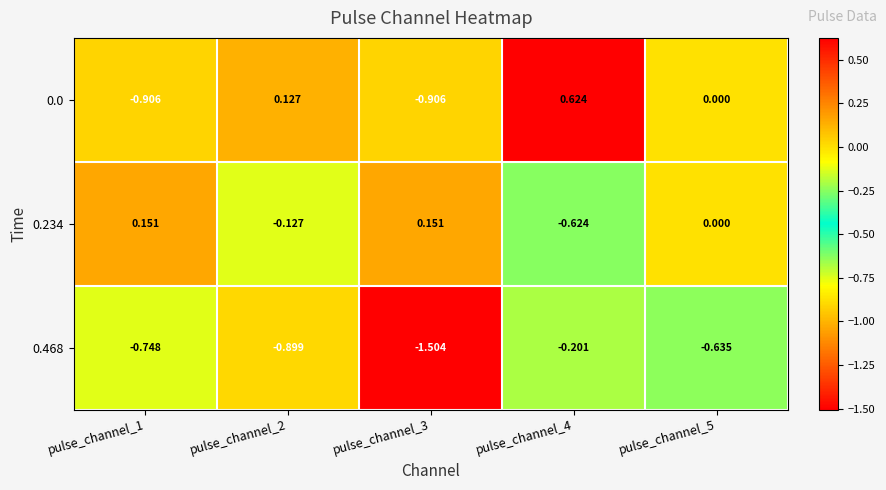

What is the total value across all series at pulse_channel_4?

-0.2